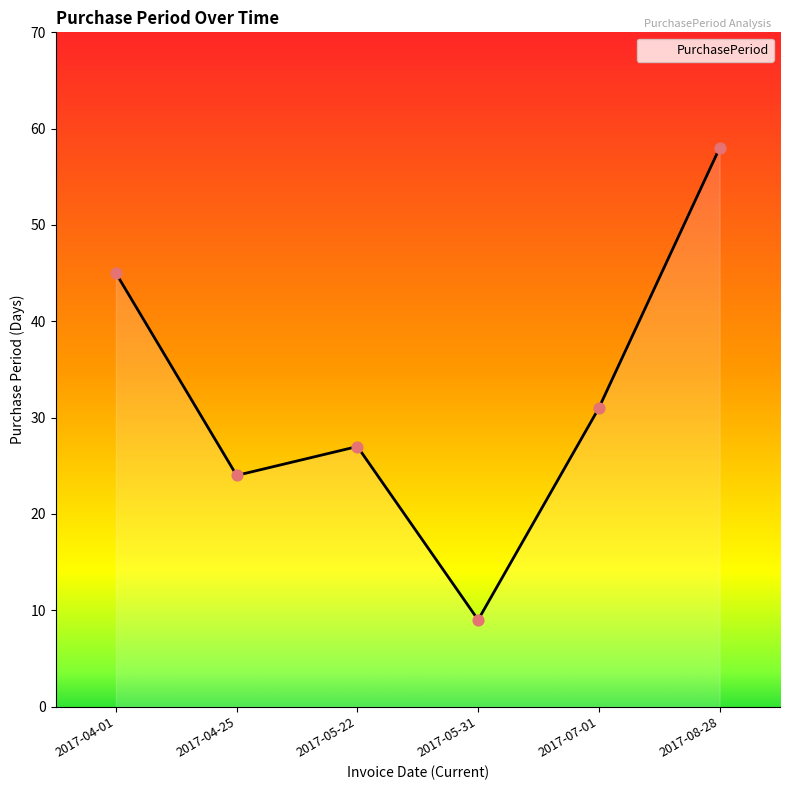

Between 2017-07-01 and 2017-04-25, which is larger?

2017-07-01